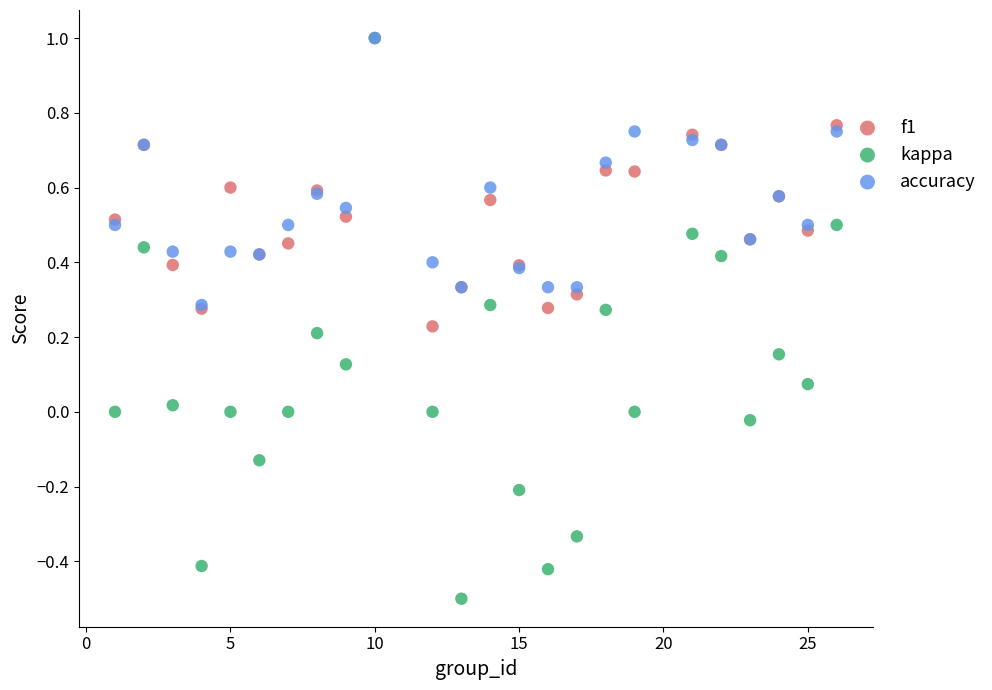

What are all the series names shown in the legend?

f1, kappa, accuracy